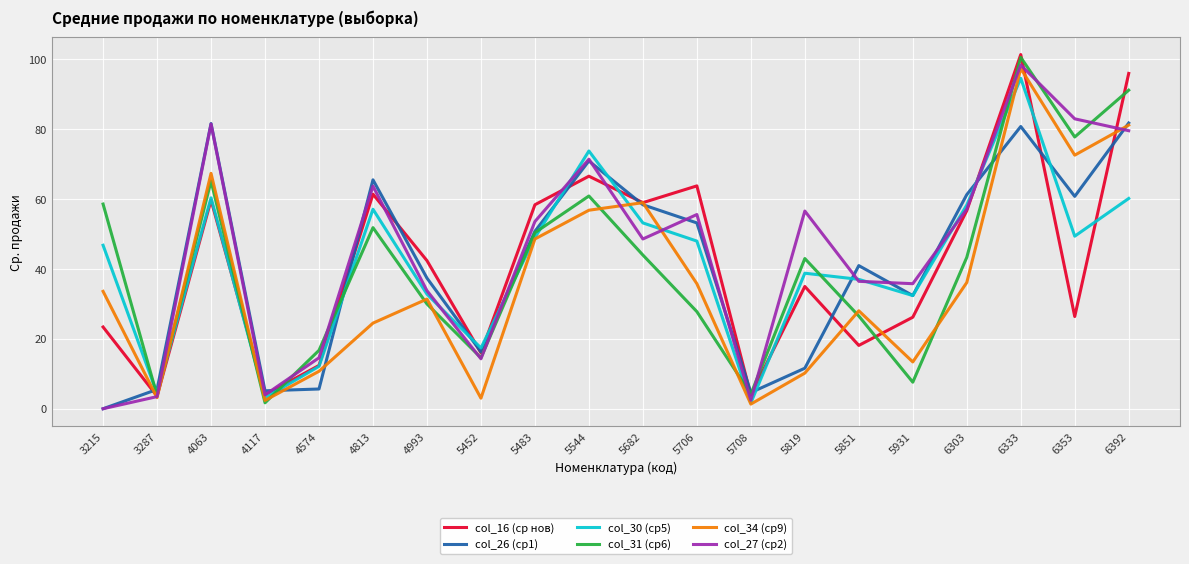

True or false: col_26 (ср1) has a value of 65.5 at 4813.

True